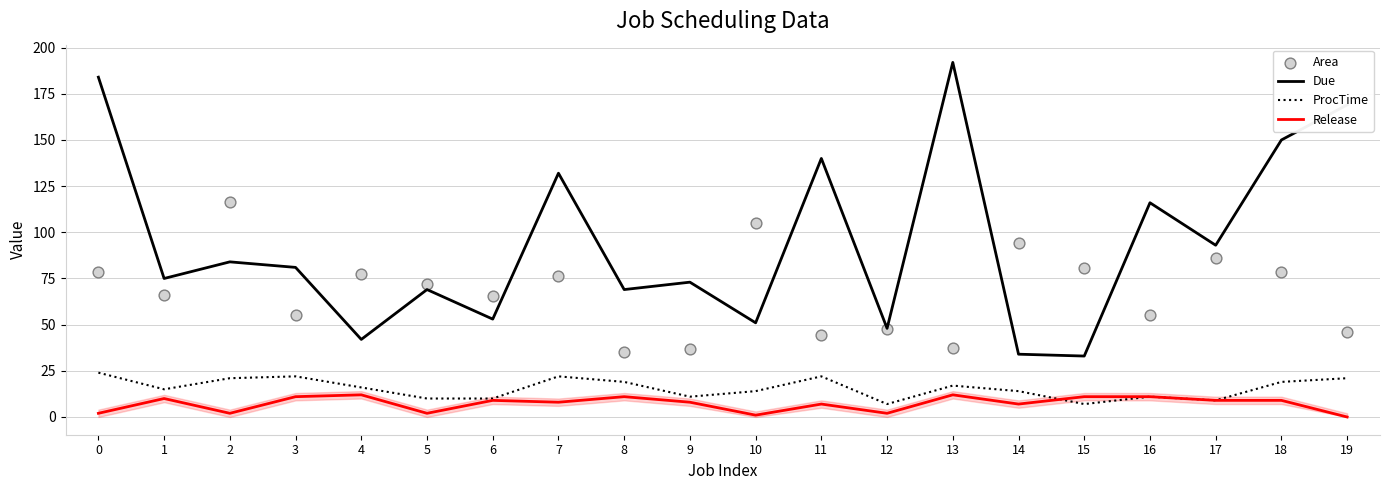

Is the value of Area at 3 greater than the value of ProcTime at 4?

Yes